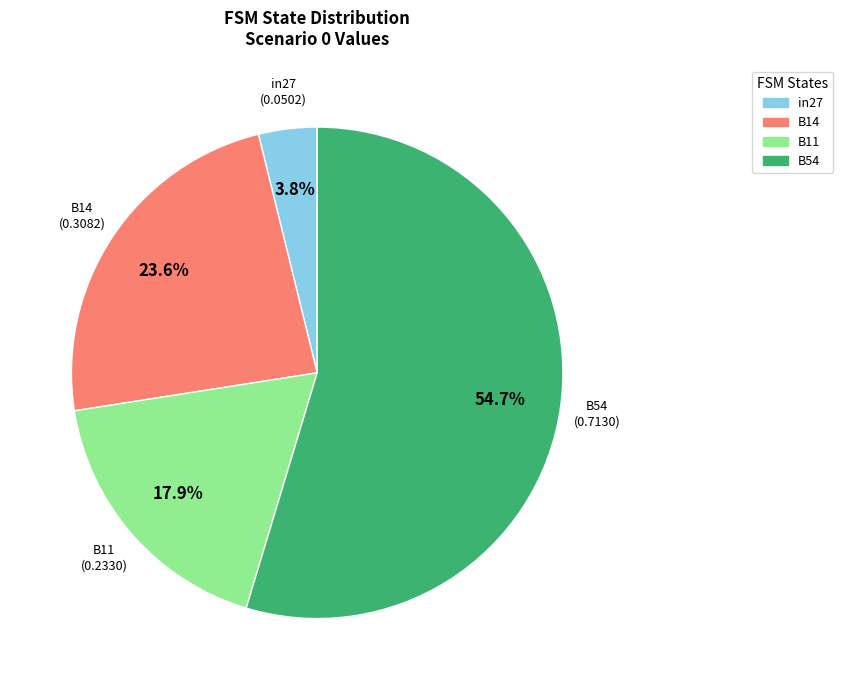

Do B54 and B11 together represent more than half of the pie?

Yes